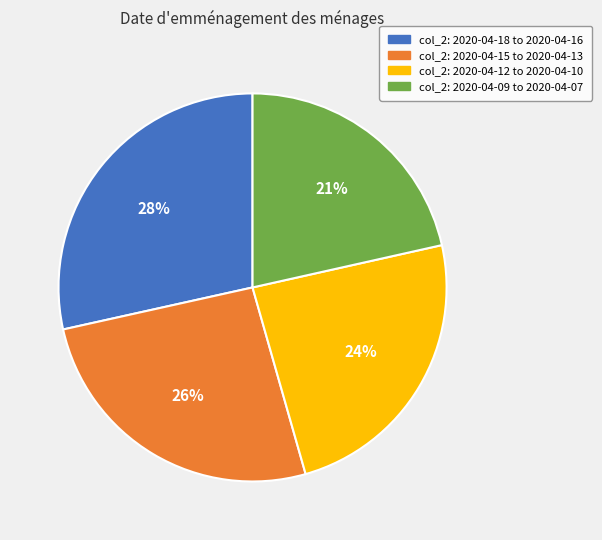

To the nearest percent, what is the average slice percentage?

25%